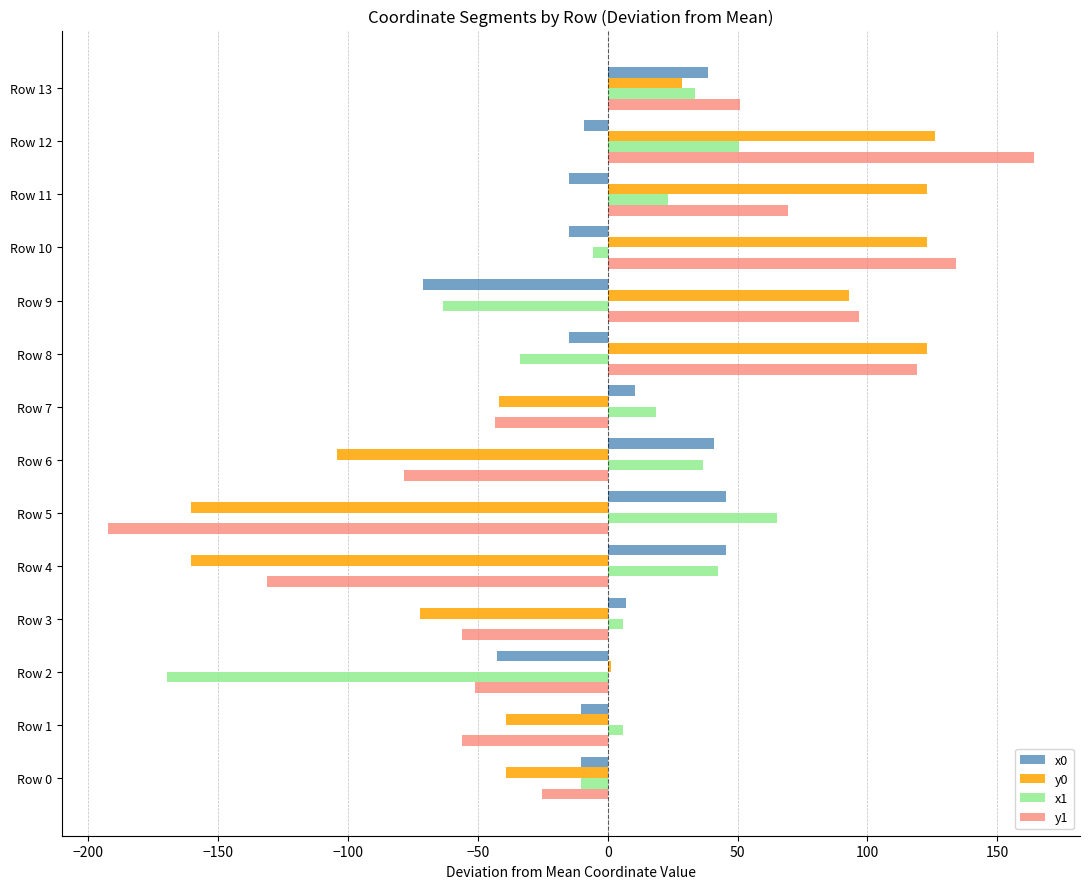

The value of x0 at Row 9 is -71.1. True or false?

True